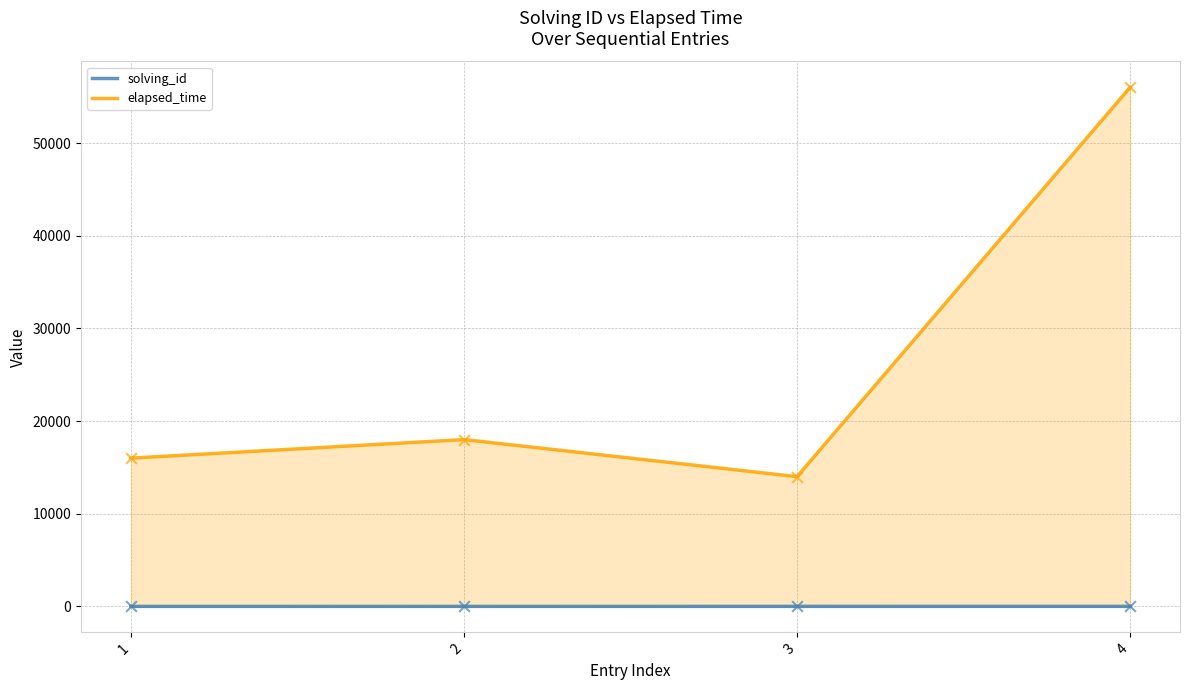

At which category is the sum across all series the highest?

4